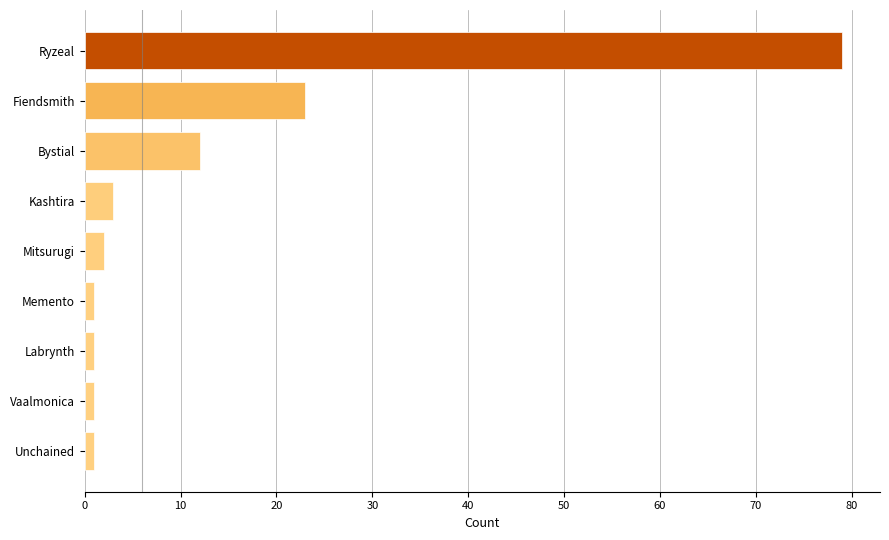

Reading bottom to top, list all the values displayed in this chart.

Unchained=1	Vaalmonica=1	Labrynth=1	Memento=1	Mitsurugi=2	Kashtira=3	Bystial=12	Fiendsmith=23	Ryzeal=79